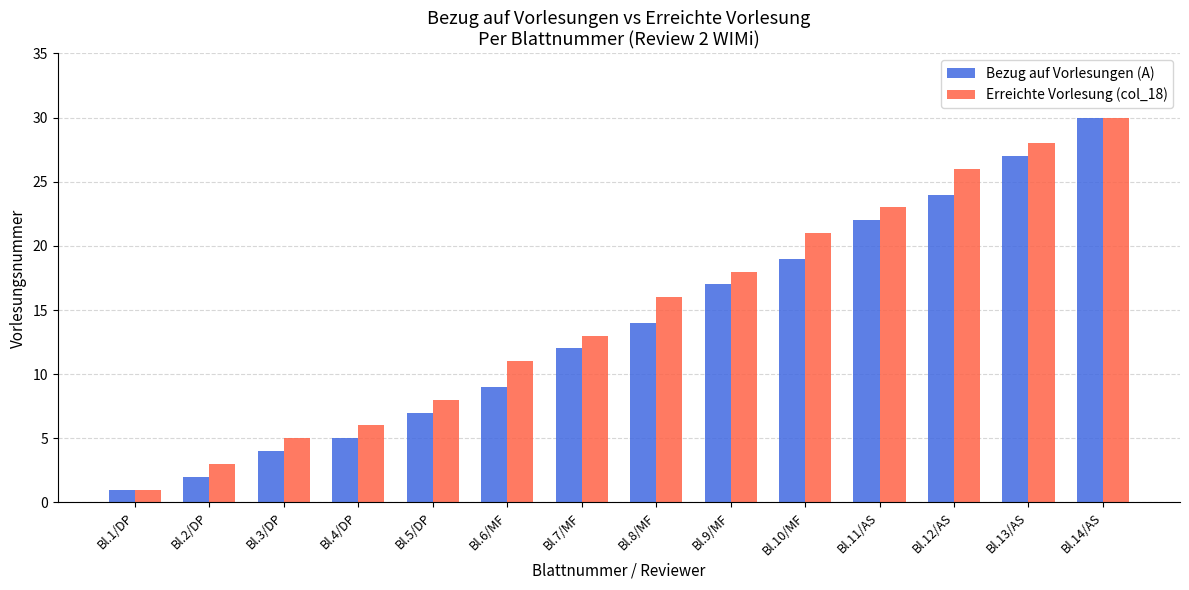

What is the sum of the Erreichte Vorlesung (col_18) values at Bl.12/AS and Bl.6/MF?

37